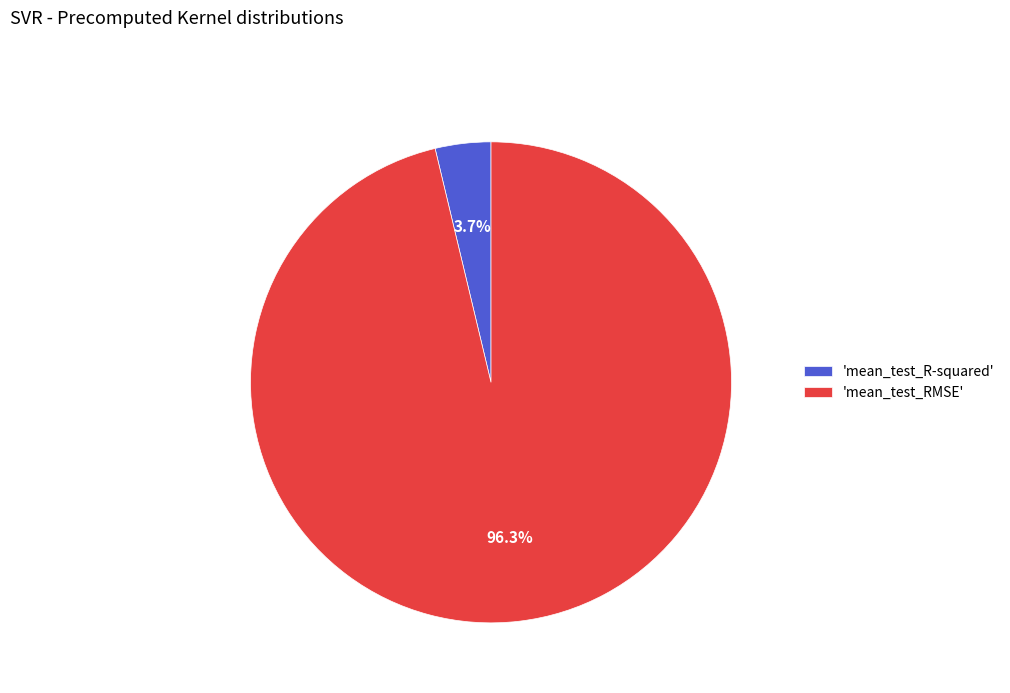

Which slice is the smallest?

'mean_test_R-squared'